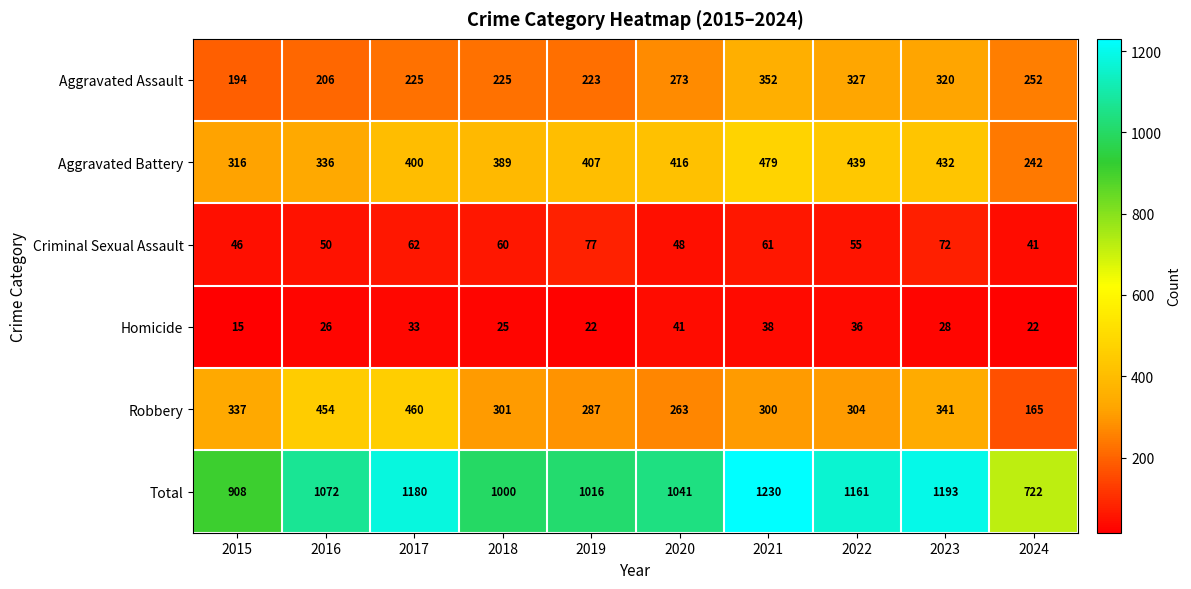

What is the smallest value displayed?

15